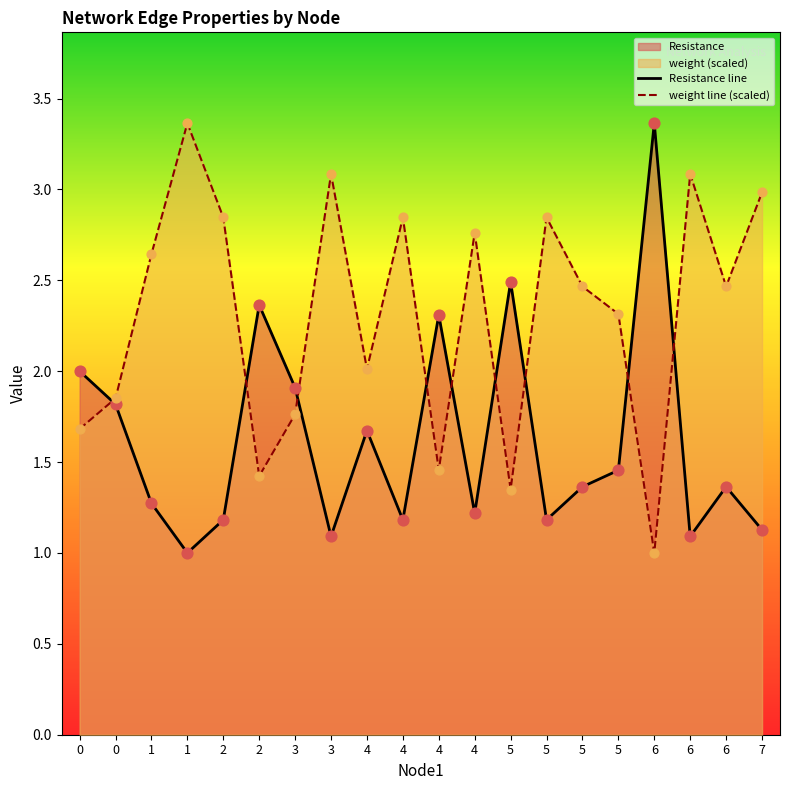

Which series has the largest total across all categories?

weight line (scaled)